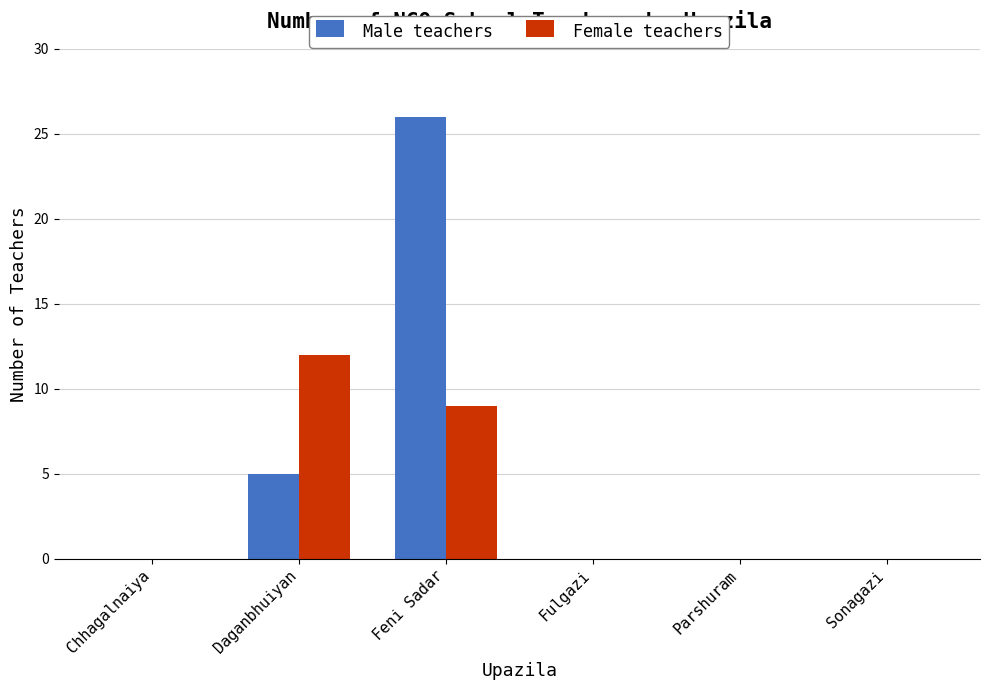

Between Feni Sadar and Sonagazi, which series saw the biggest shift?

Male teachers